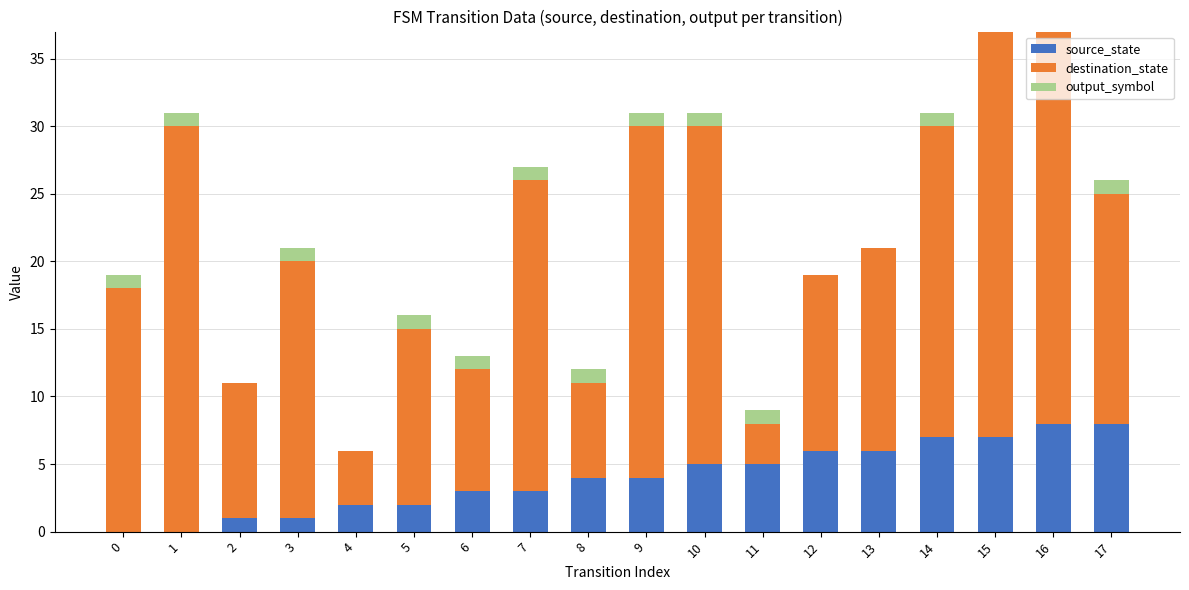

What is the maximum value for source_state?

8